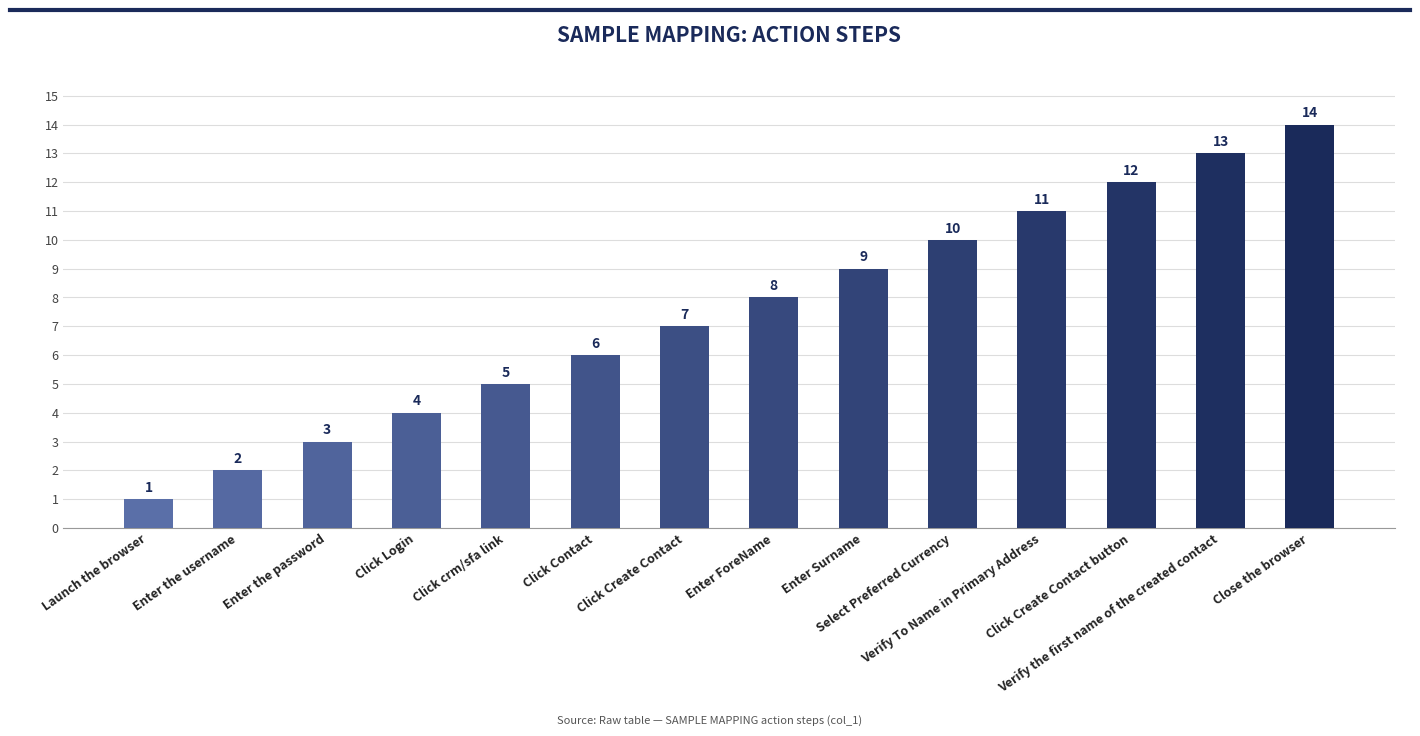

List the labels in order of value, smallest first.

Launch the browser, Enter the username, Enter the password, Click Login, Click crm/sfa link, Click Contact, Click Create Contact, Enter ForeName, Enter Surname, Select Preferred Currency, Verify To Name in Primary Address, Click Create Contact button, Verify the first name of the created contact, Close the browser